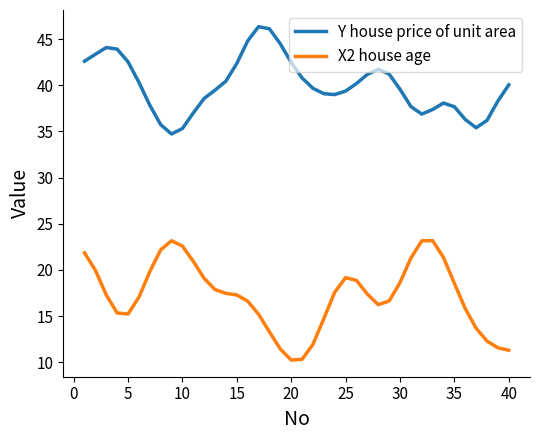

What is the minimum value for X2 house age?

10.2